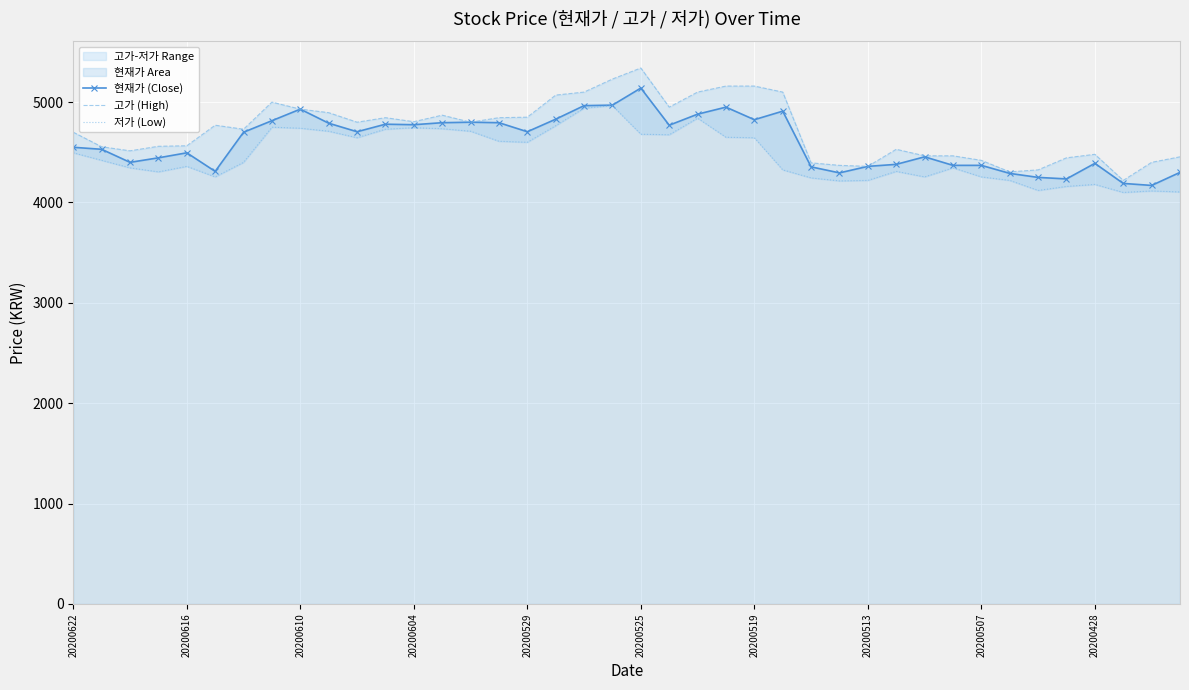

Reading left to right, list all the values displayed in this chart.

현재가 (Close): 4550	4530	4400	4445	4495	4310	4700	4815	4930	4790	4705	4780	4775	4795	4800	4795	4705	4830	4965	4970	5140	4770	4880	4950	4825	4910	4355	4295	4360	4380	4455	4370	4370	4290	4250	4235	4390	4190	4170	4300
고가 (High): 4700	4555	4515	4560	4565	4770	4730	5000	4930	4895	4800	4845	4805	4870	4800	4845	4850	5070	5100	5230	5340	4950	5100	5160	5160	5100	4395	4370	4360	4530	4465	4465	4420	4305	4325	4445	4480	4220	4400	4455
저가 (Low): 4495	4420	4345	4305	4360	4255	4400	4750	4740	4710	4645	4730	4745	4735	4710	4610	4600	4765	4940	4965	4680	4675	4840	4650	4645	4325	4245	4215	4220	4310	4255	4345	4255	4220	4120	4160	4180	4100	4115	4105